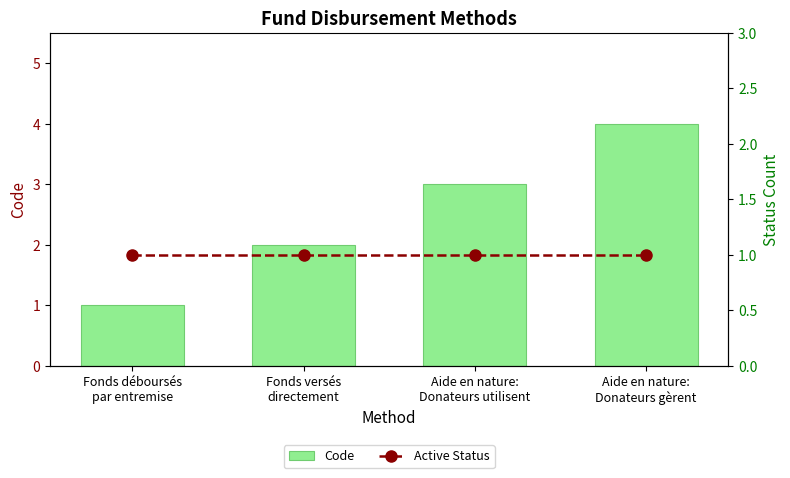

Which label corresponds to the largest value in the chart?

Aide en nature:
Donateurs gèrent